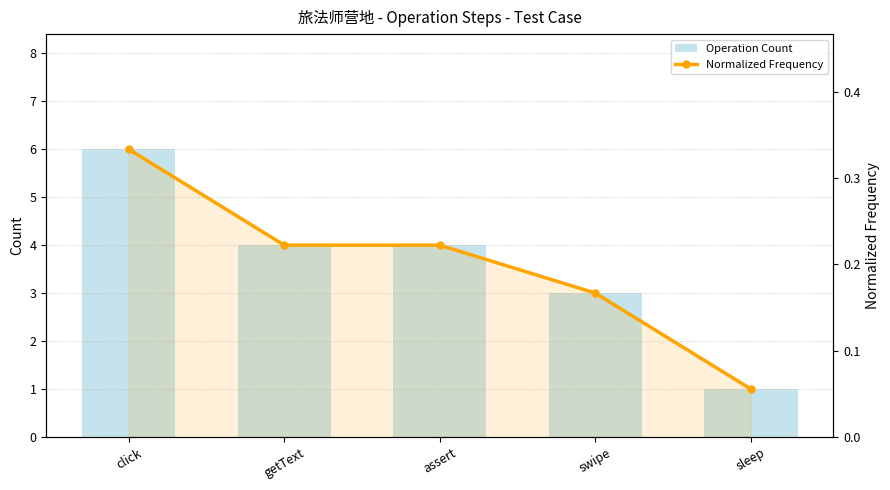

The Normalized Frequency series shows 0.2 at swipe. True or false?

True